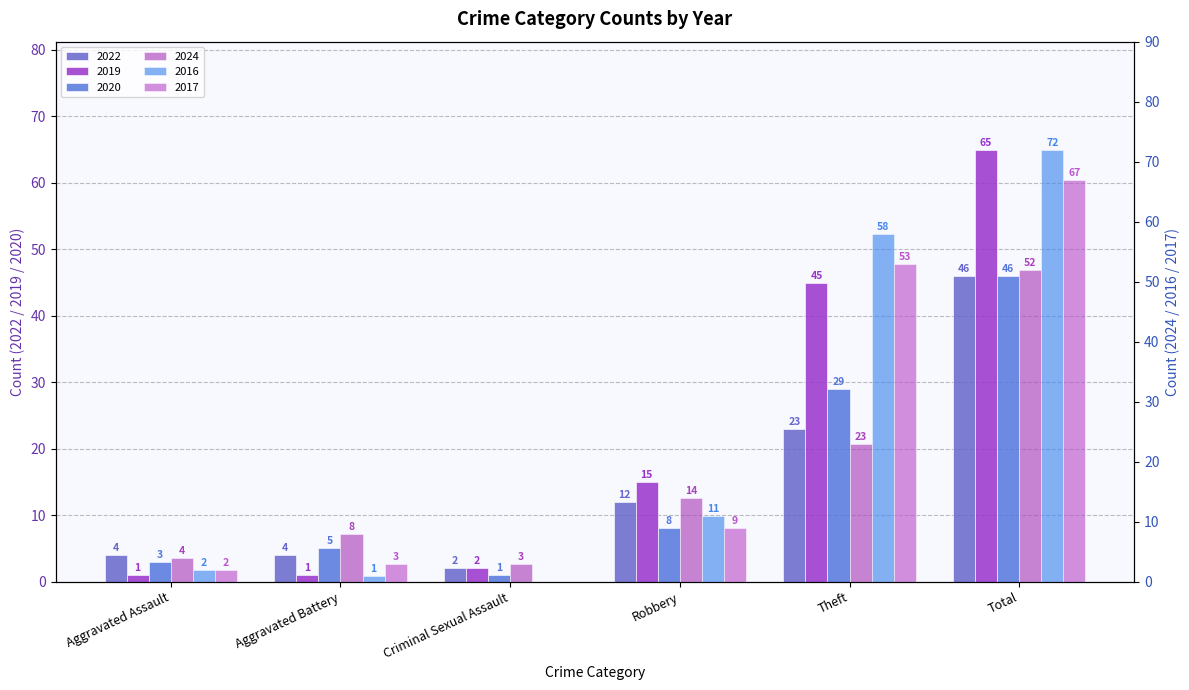

What is the label of the 4th bar from the right?

Criminal Sexual Assault